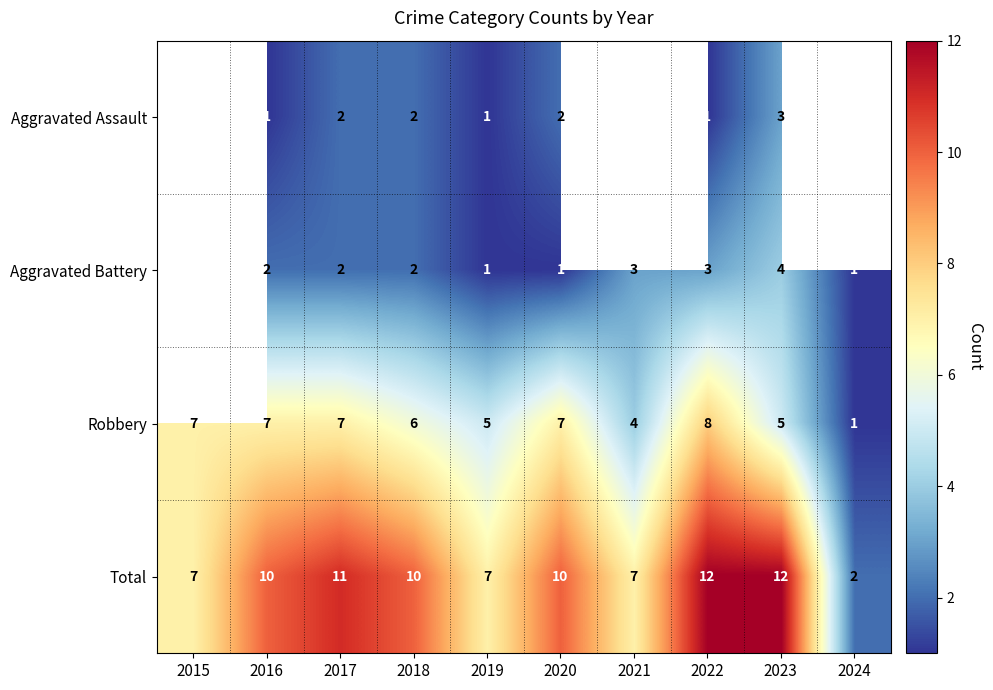

Count the Total values in the range 7 to 11.

7